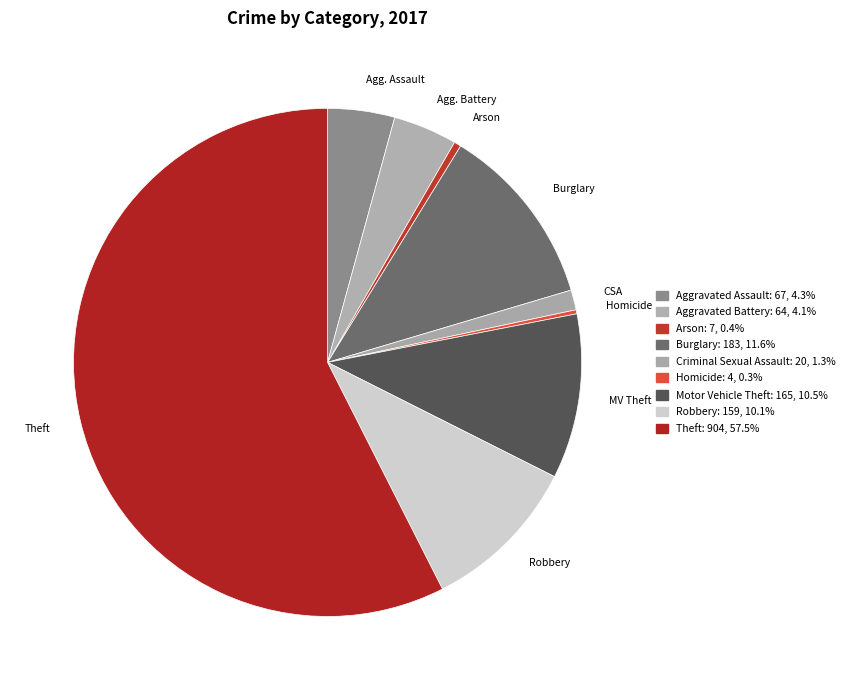

True or false: Aggravated Battery accounts for 4% of the total.

True